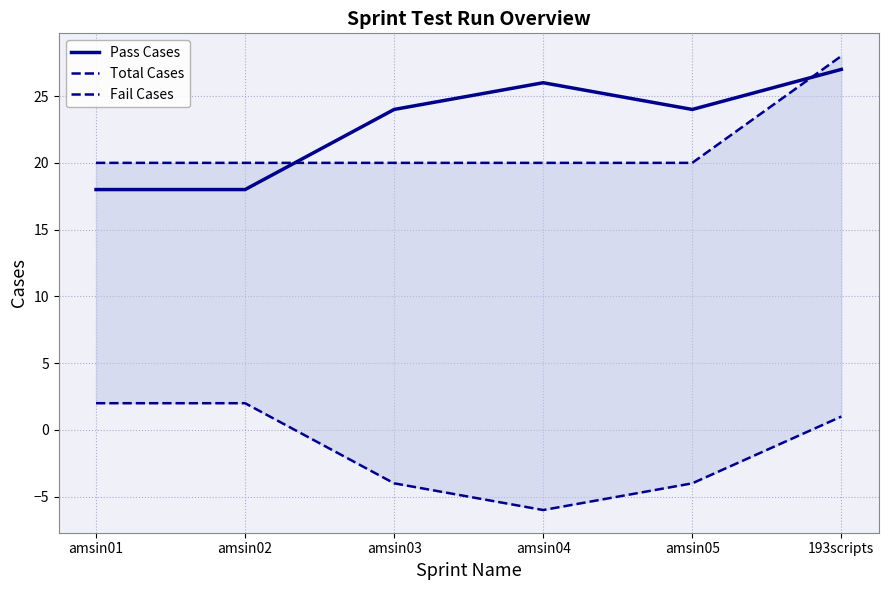

Does the chart have visible grid lines?

Yes